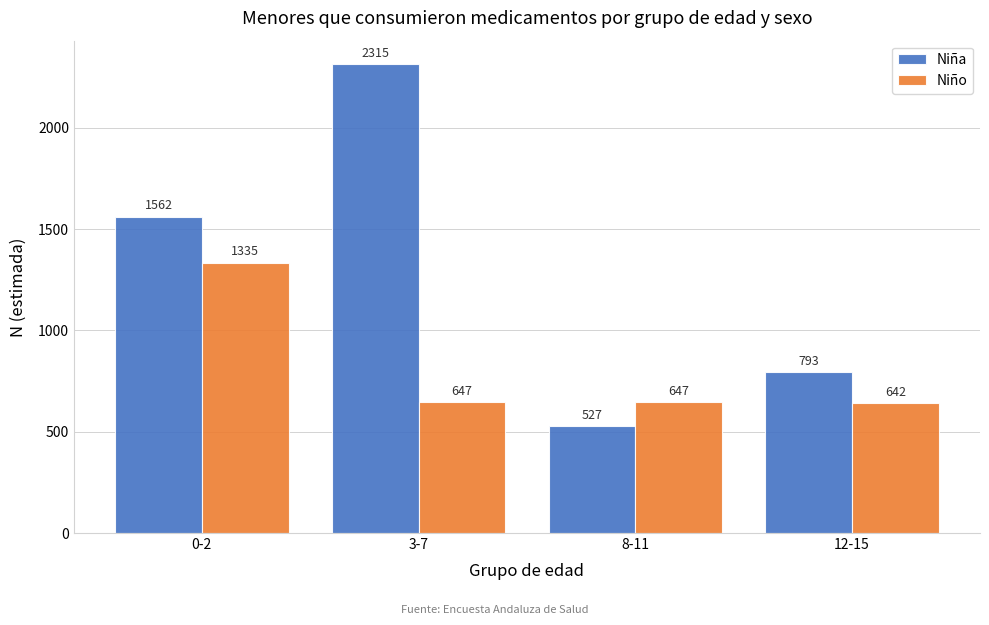

Reading left to right, extract all data points from this chart.

Niña: 1562	2315	527	793
Niño: 1335	647	647	642